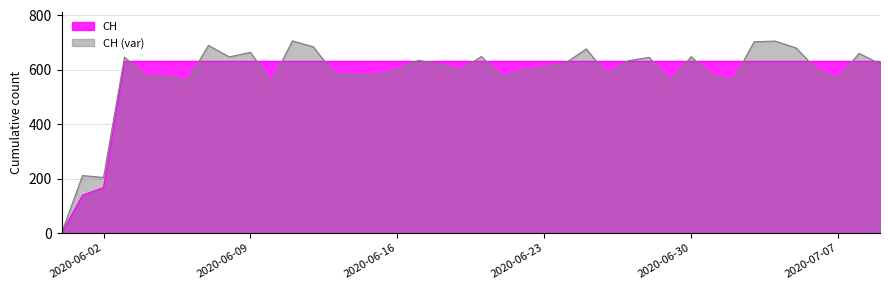

List the labels in order of value, smallest first.

2020-05-31, 2020-06-01, 2020-06-02, 2020-06-03, 2020-06-04, 2020-06-05, 2020-06-06, 2020-06-07, 2020-06-08, 2020-06-09, 2020-06-10, 2020-06-11, 2020-06-12, 2020-06-13, 2020-06-14, 2020-06-15, 2020-06-16, 2020-06-17, 2020-06-18, 2020-06-19, 2020-06-20, 2020-06-21, 2020-06-22, 2020-06-23, 2020-06-24, 2020-06-25, 2020-06-26, 2020-06-27, 2020-06-28, 2020-06-29, 2020-06-30, 2020-07-01, 2020-07-02, 2020-07-03, 2020-07-04, 2020-07-05, 2020-07-06, 2020-07-07, 2020-07-08, 2020-07-09